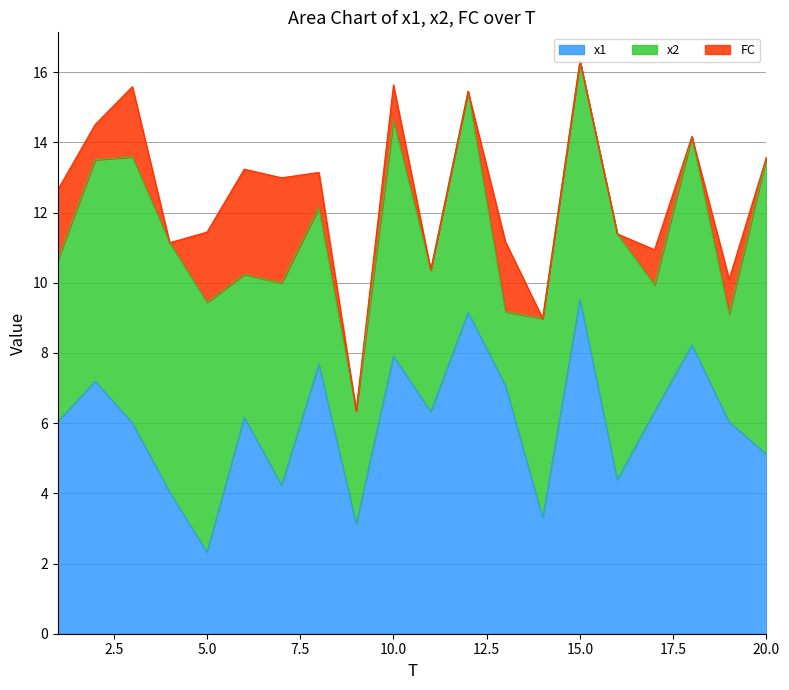

Rank the series by their maximum value, from highest to lowest.

x1, x2, FC